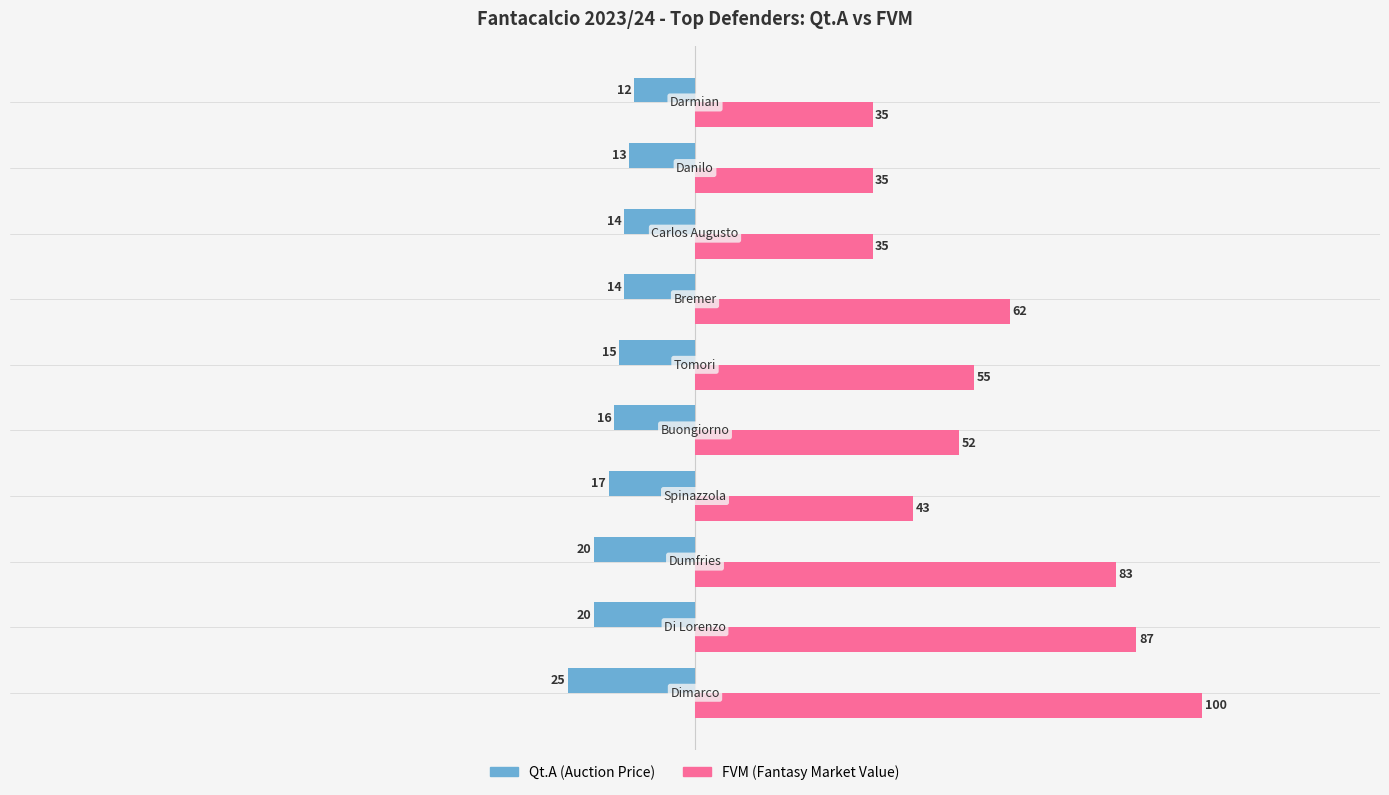

What is the greatest value displayed?

100